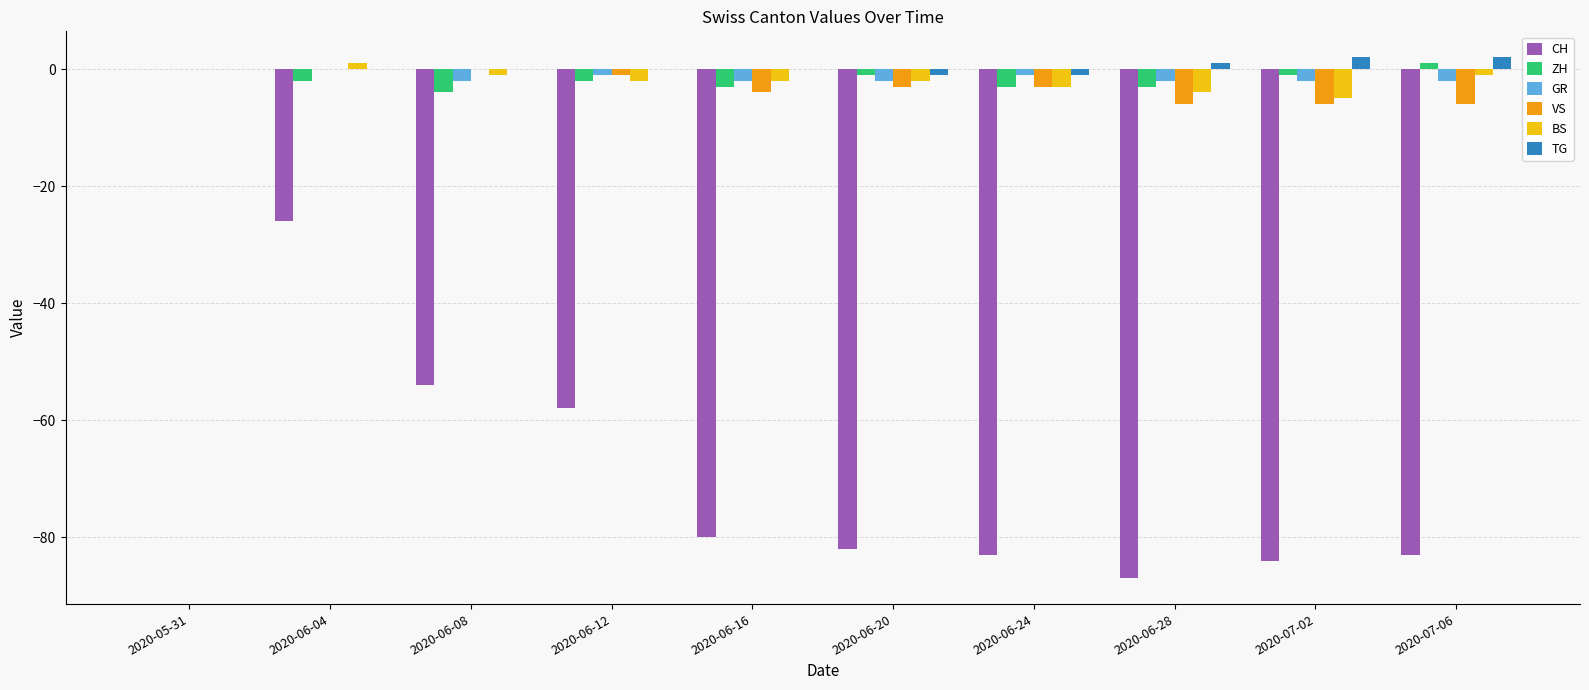

Which series changed the most between 2020-06-16 and 2020-06-24?

CH